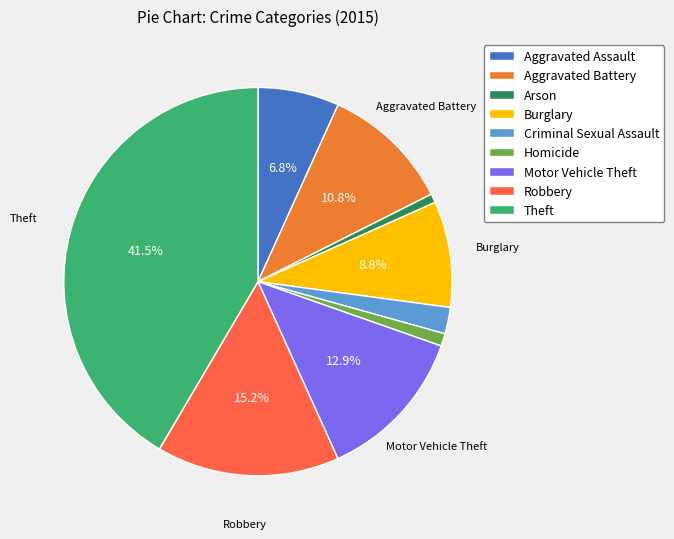

Which category has the biggest portion of the pie?

Theft